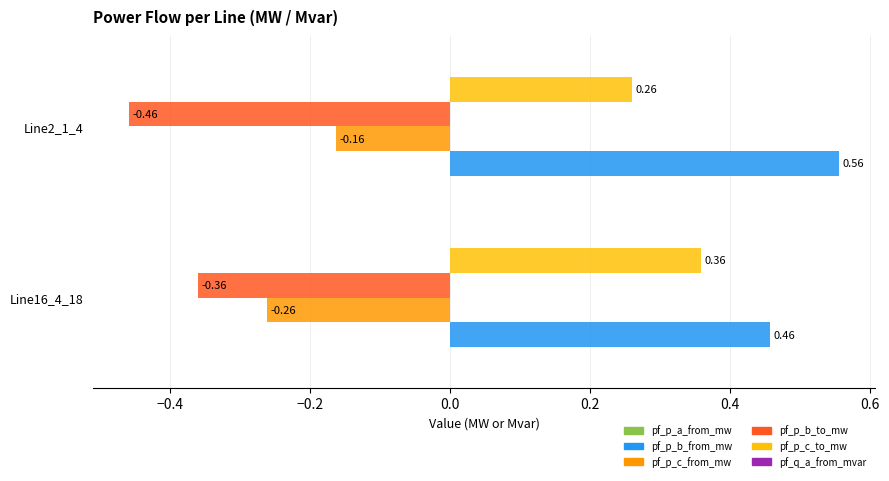

Which series has the largest total across all categories?

pf_p_b_from_mw